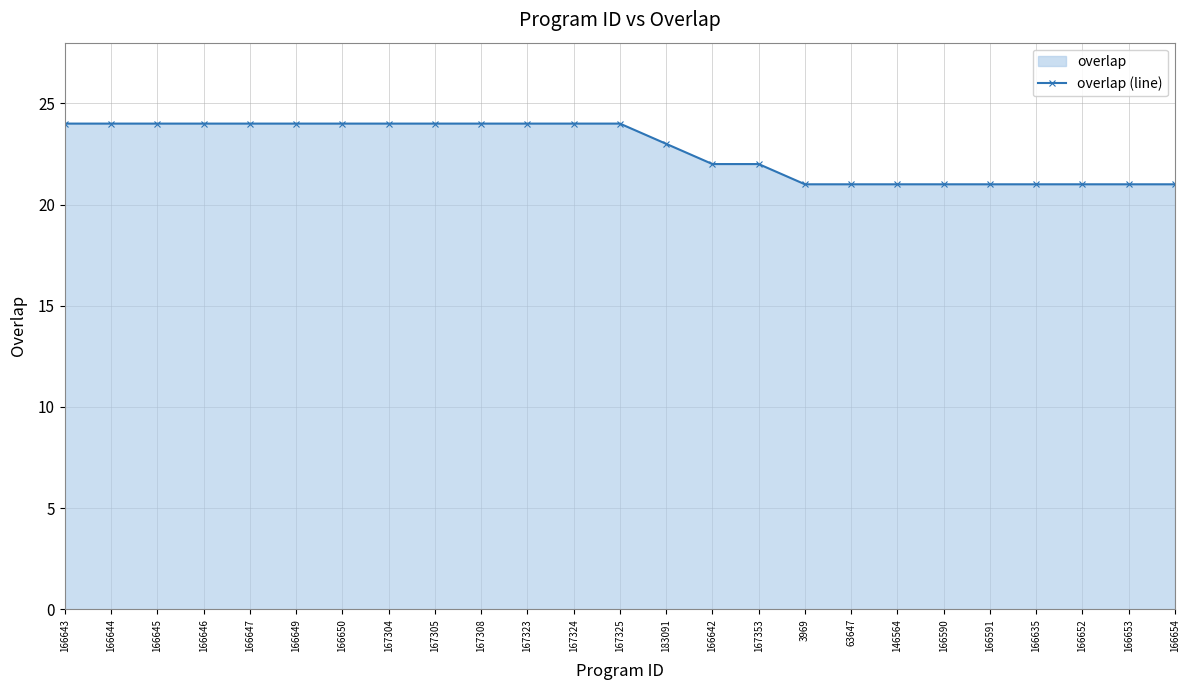

Reading left to right, what are all the values shown in this chart?

24	24	24	24	24	24	24	24	24	24	24	24	24	23	22	22	21	21	21	21	21	21	21	21	21